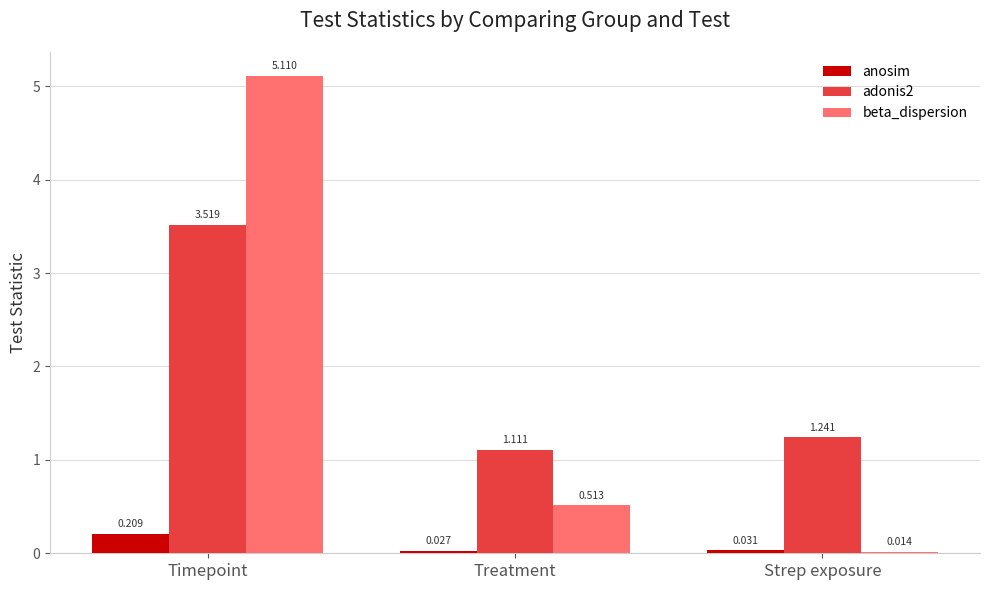

At which label does beta_dispersion reach its peak?

Timepoint